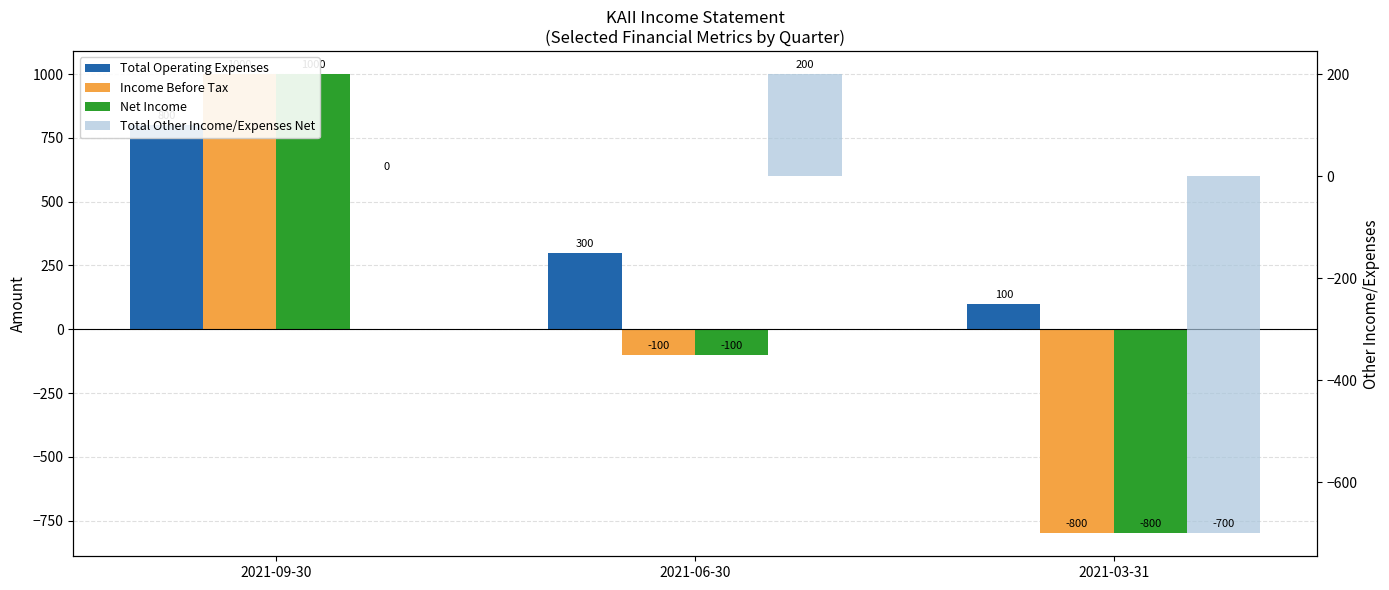

What is the average value of the Income Before Tax series?

33